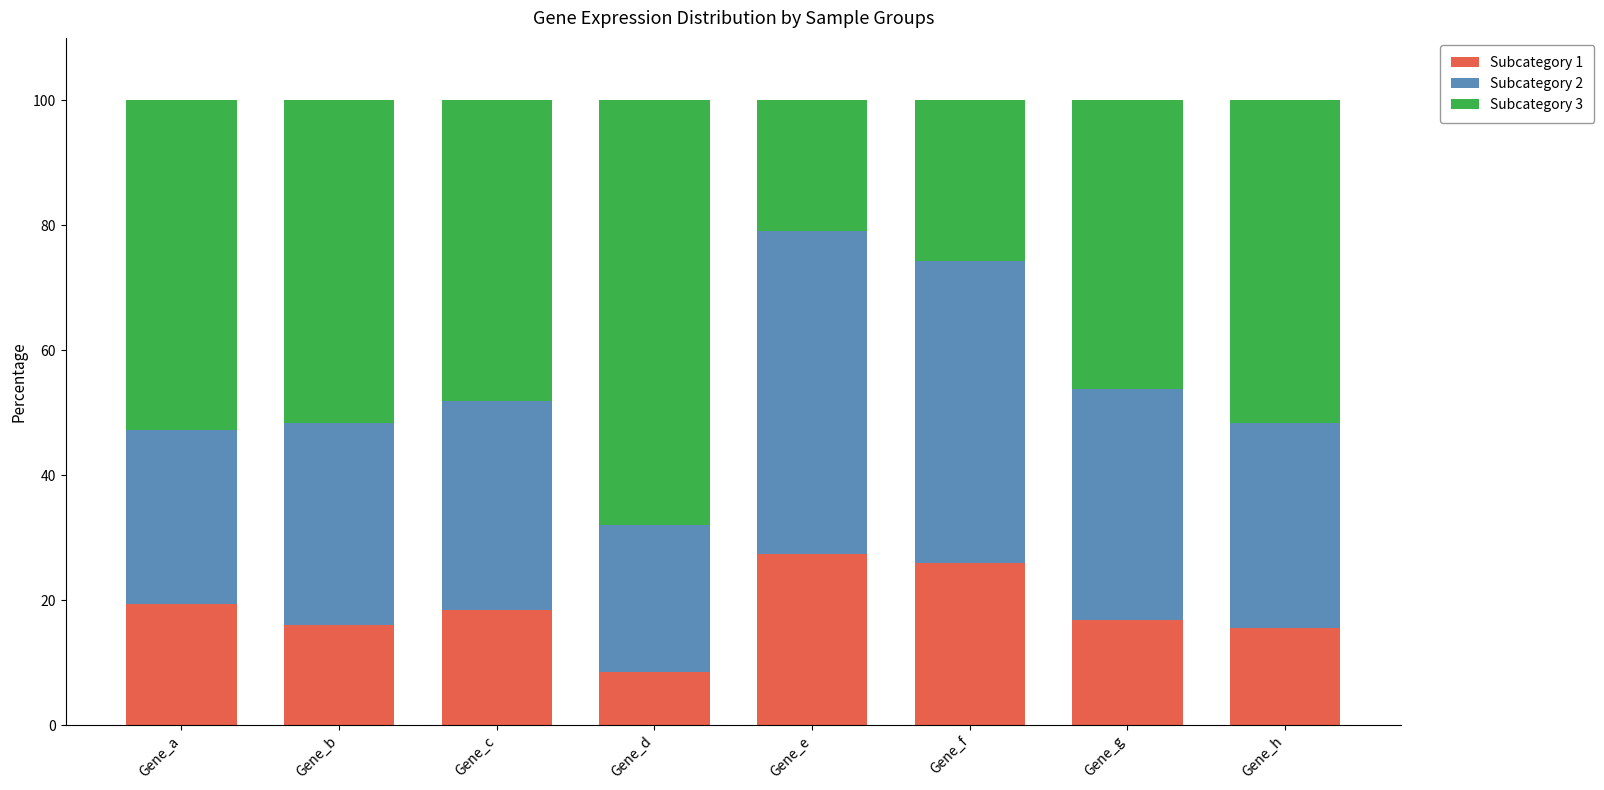

Count the number of data series in this chart.

3